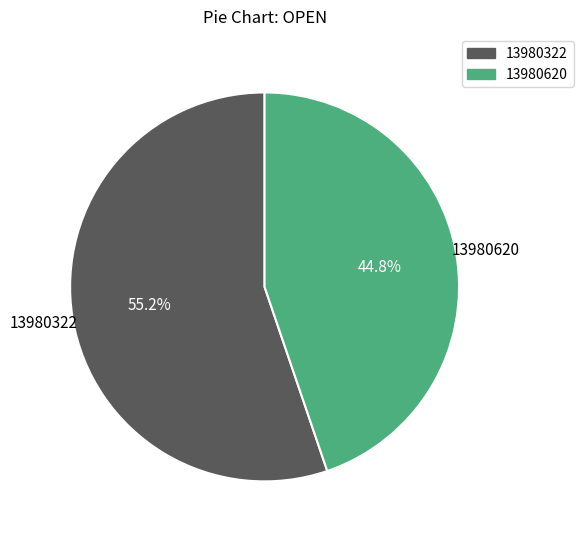

Which slice is the largest?

13980322